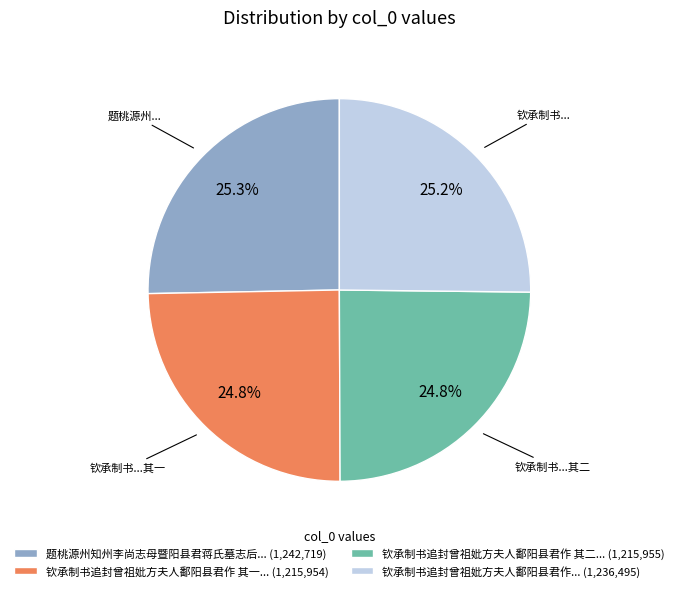

Is 钦承制书追封曾祖妣方夫人鄱阳县君作... (1,236,495) the majority of the pie?

No